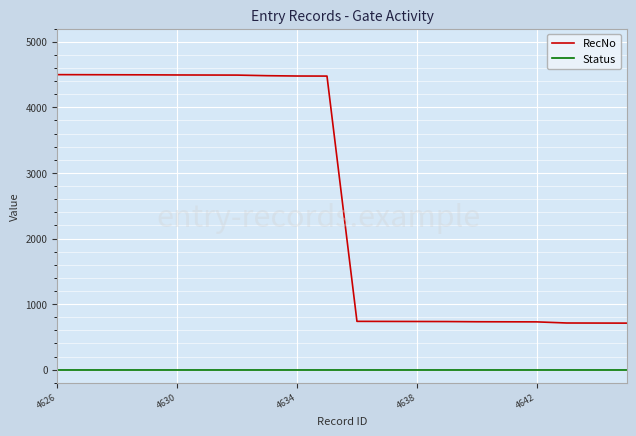

What is the highest value of the RecNo series?

4499